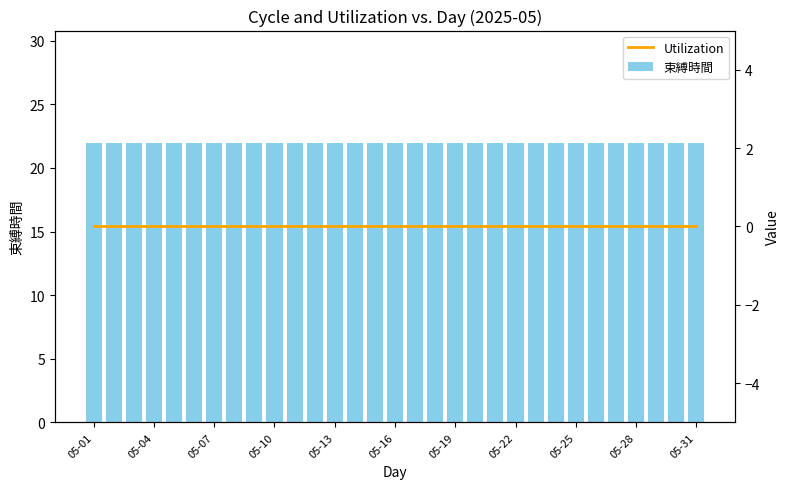

Between 14 and 16, which is larger?

14